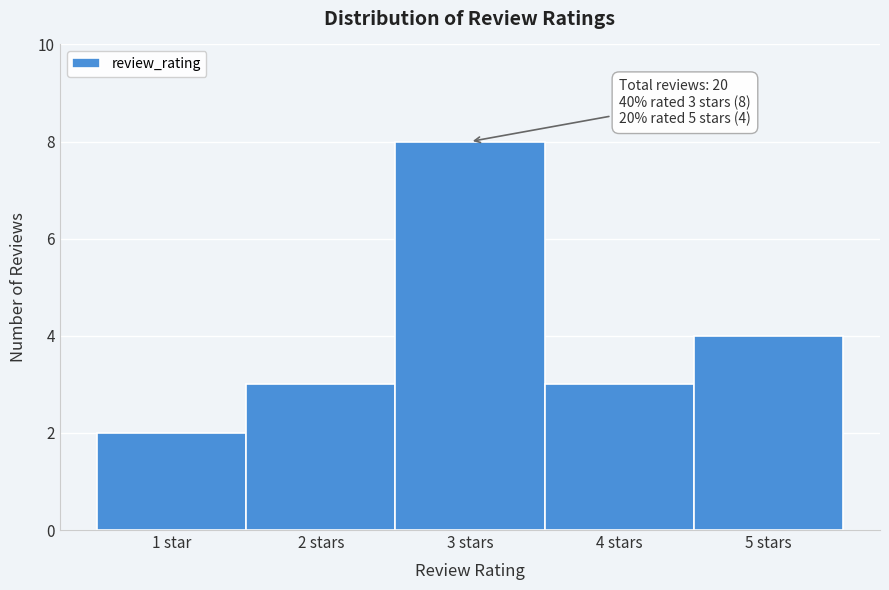

Reading left to right, list all the values displayed in this chart.

2	3	8	3	4